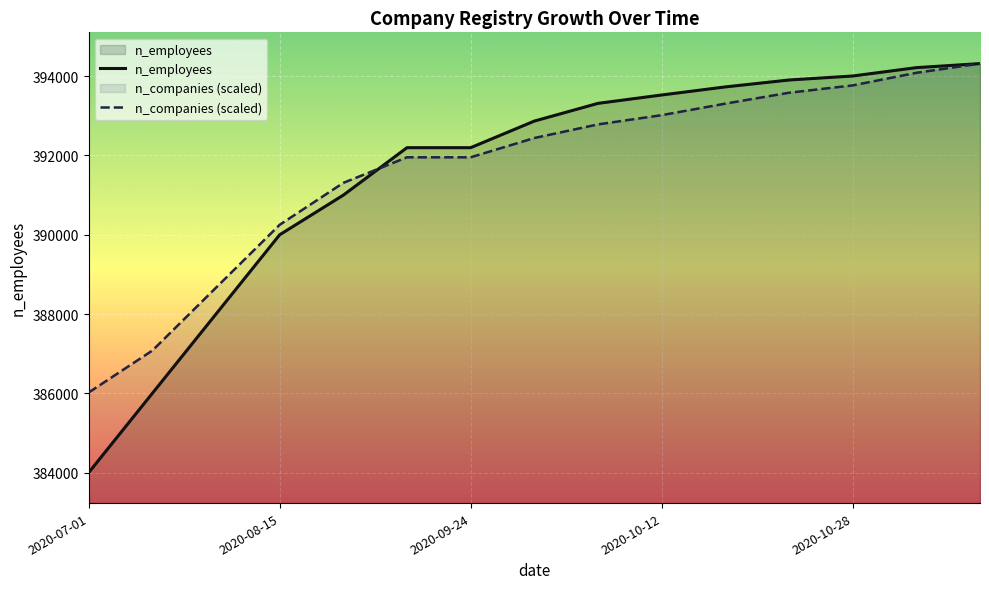

Which series has the largest range (max minus min)?

n_employees